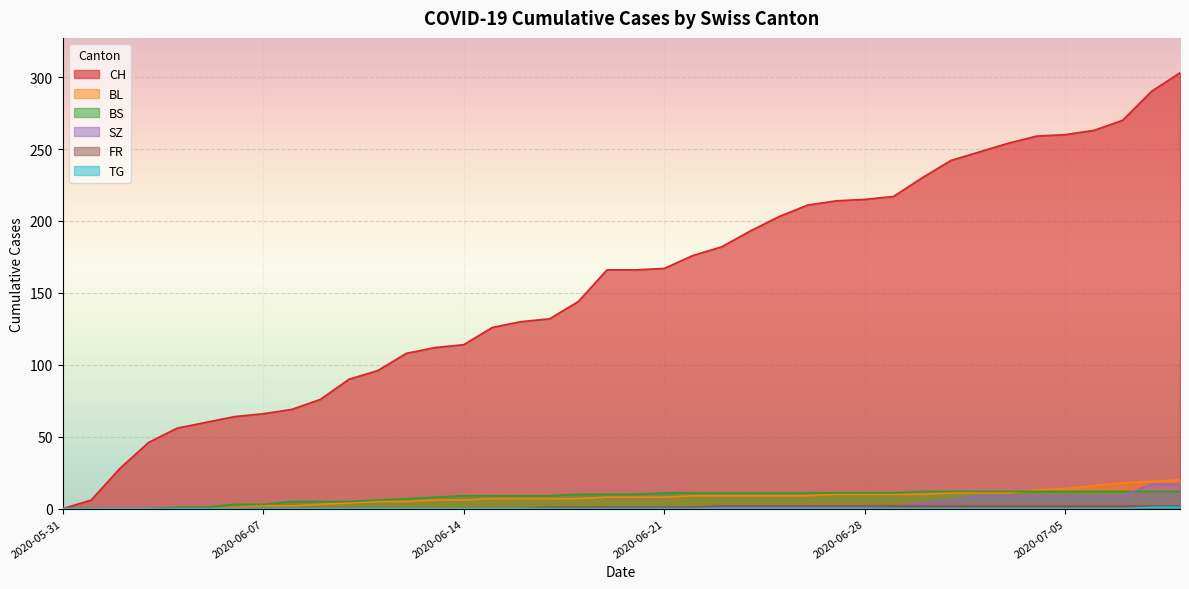

Is it true that FR equals -1 at 2020-06-14?

False